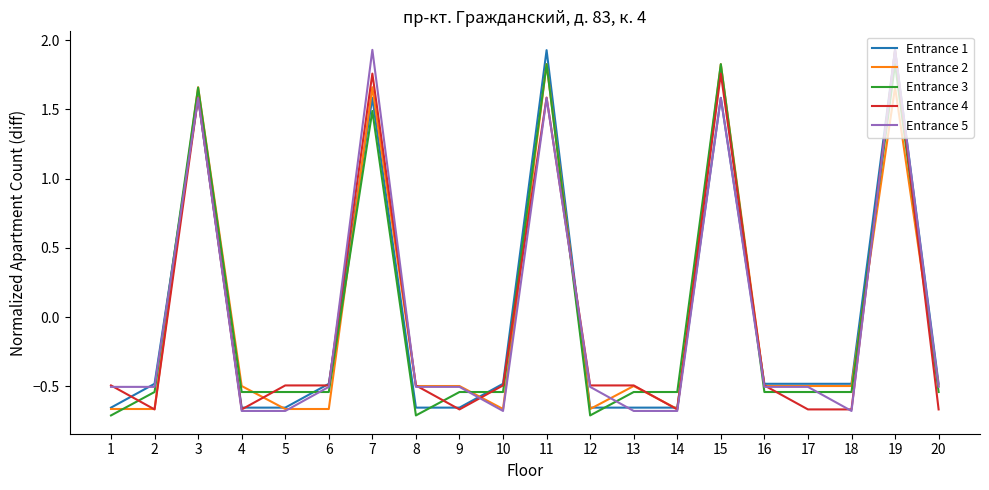

How many lines are shown in the chart?

5